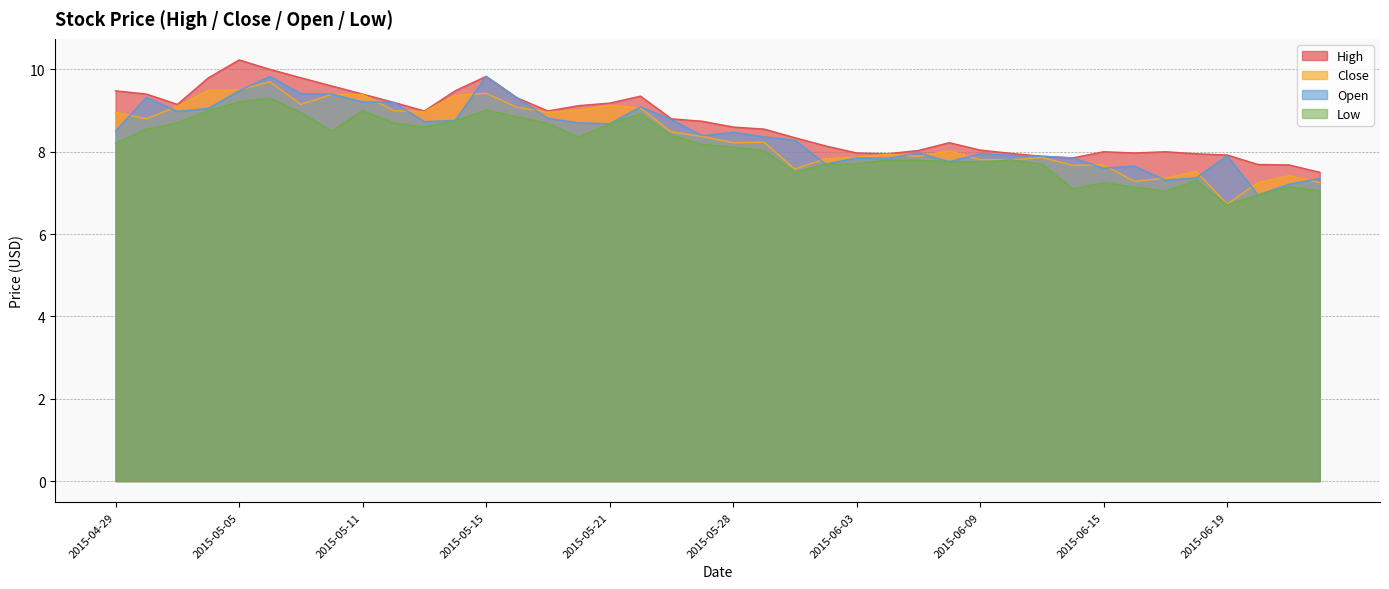

Reading right to left, transcribe all the data shown in this chart.

High: 7.5	7.7	7.7	7.9	8.0	8.0	8.0	8.0	7.8	7.9	8.0	8.0	8.2	8.0	8.0	8.0	8.1	8.3	8.6	8.6	8.7	8.8	9.3	9.2	9.1	9.0	9.3	9.8	9.5	9.0	9.2	9.4	9.6	9.8	10.0	10.2	9.8	9.2	9.4	9.5
Close: 7.2	7.4	7.2	6.7	7.5	7.4	7.3	7.7	7.7	7.9	7.8	7.8	8.0	7.9	7.9	7.9	7.8	7.6	8.2	8.2	8.4	8.5	9.1	9.1	9.0	9.0	9.1	9.4	9.4	9.0	9.0	9.4	9.4	9.2	9.7	9.5	9.5	9.1	8.8	9.0
Open: 7.3	7.2	7.0	7.9	7.4	7.3	7.7	7.6	7.8	7.9	7.9	8.0	7.8	8.0	7.8	7.8	7.7	8.3	8.4	8.5	8.4	8.8	9.1	8.7	8.7	8.8	9.3	9.8	8.8	8.7	9.2	9.2	9.4	9.4	9.8	9.5	9.1	9.0	9.3	8.5
Low: 7.0	7.2	7.0	6.7	7.3	7.0	7.1	7.2	7.1	7.7	7.8	7.8	7.8	7.8	7.8	7.7	7.7	7.5	8.0	8.1	8.2	8.4	8.9	8.7	8.3	8.7	8.8	9.0	8.8	8.6	8.7	9.0	8.5	8.9	9.3	9.2	9.0	8.7	8.6	8.2